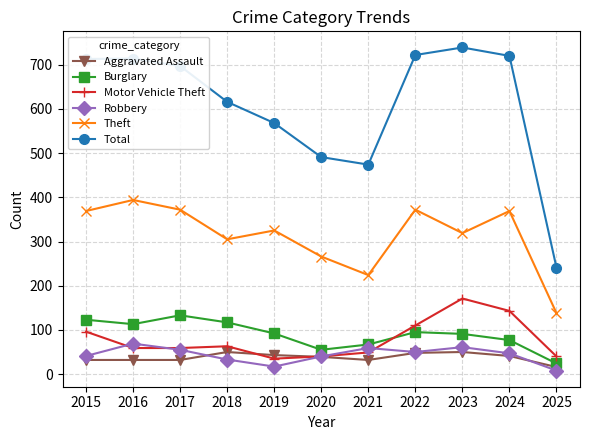

Where is the first local minimum for Total?

2021